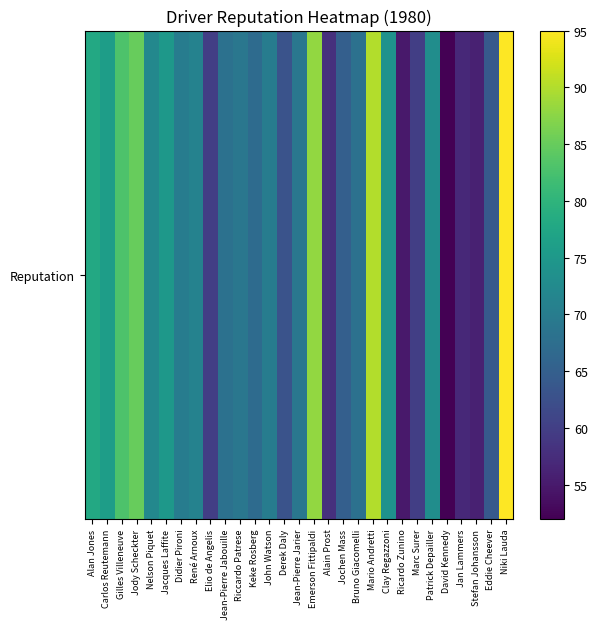

Reading right to left, transcribe all the data shown in this chart.

95	64	56	57	52	73	60	55	74	90	68	65	58	88	69	63	70	67	69	68	60	71	70	75	72	85	83	76	78